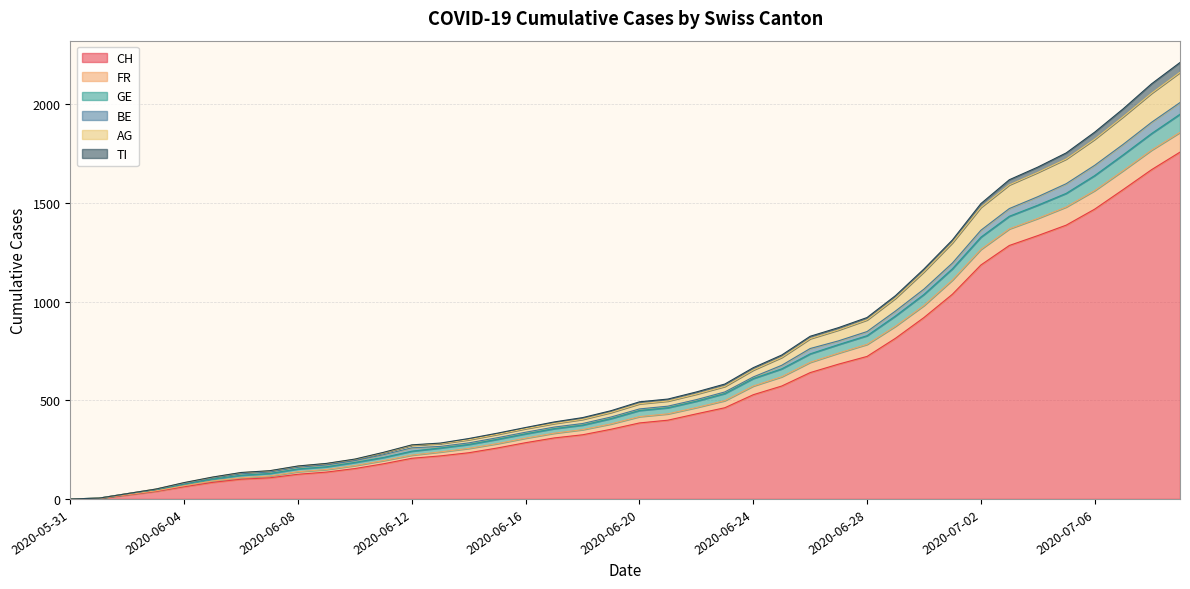

At which category does the chart reach its peak across all series?

2020-07-09